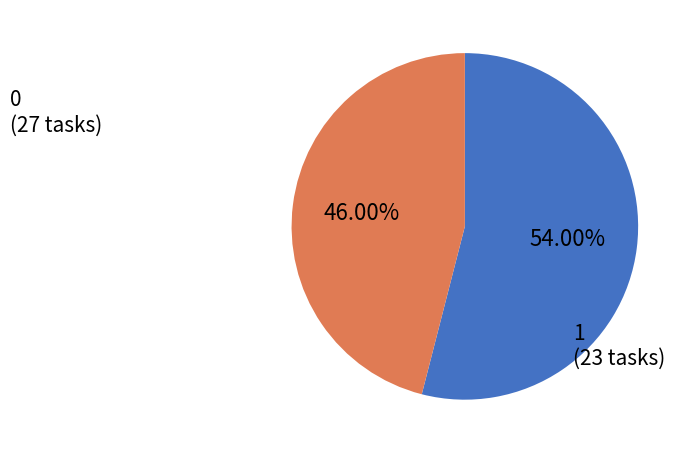

Is there a majority slice in this chart?

Yes